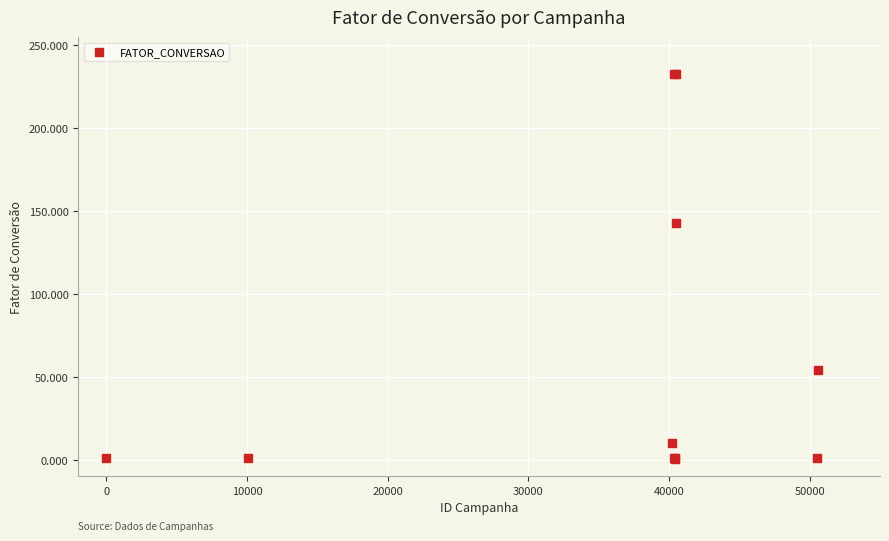

What Y value in the scatter plot is closest to 116?

142.9